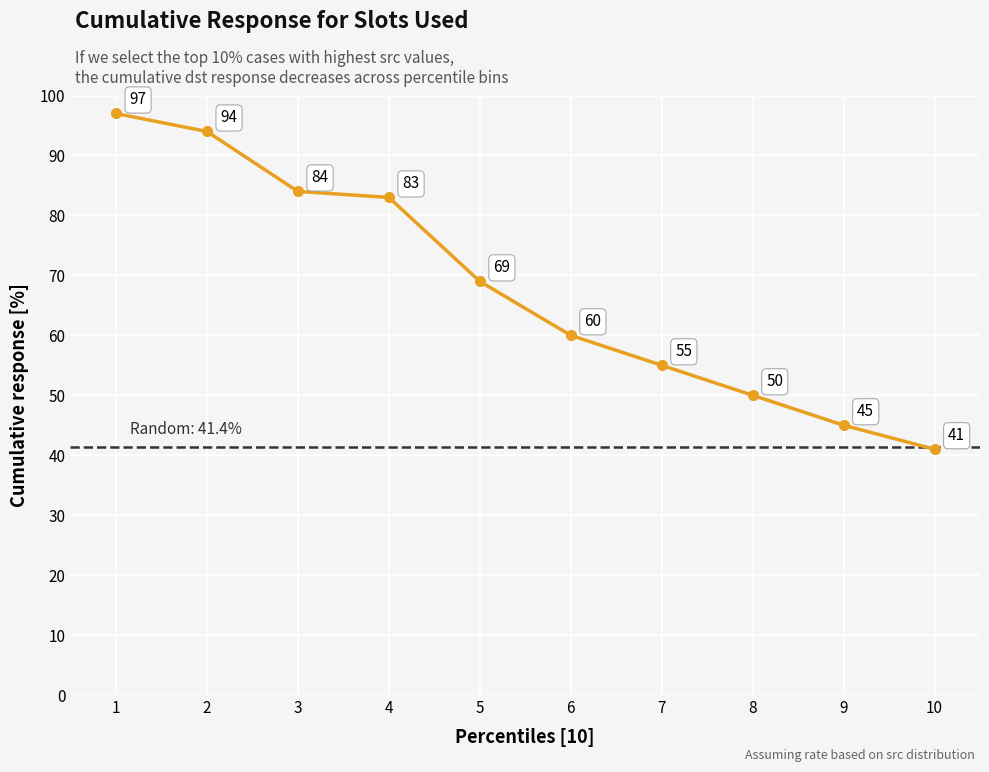

True or false: the data has more than 0 interior local peaks.

False